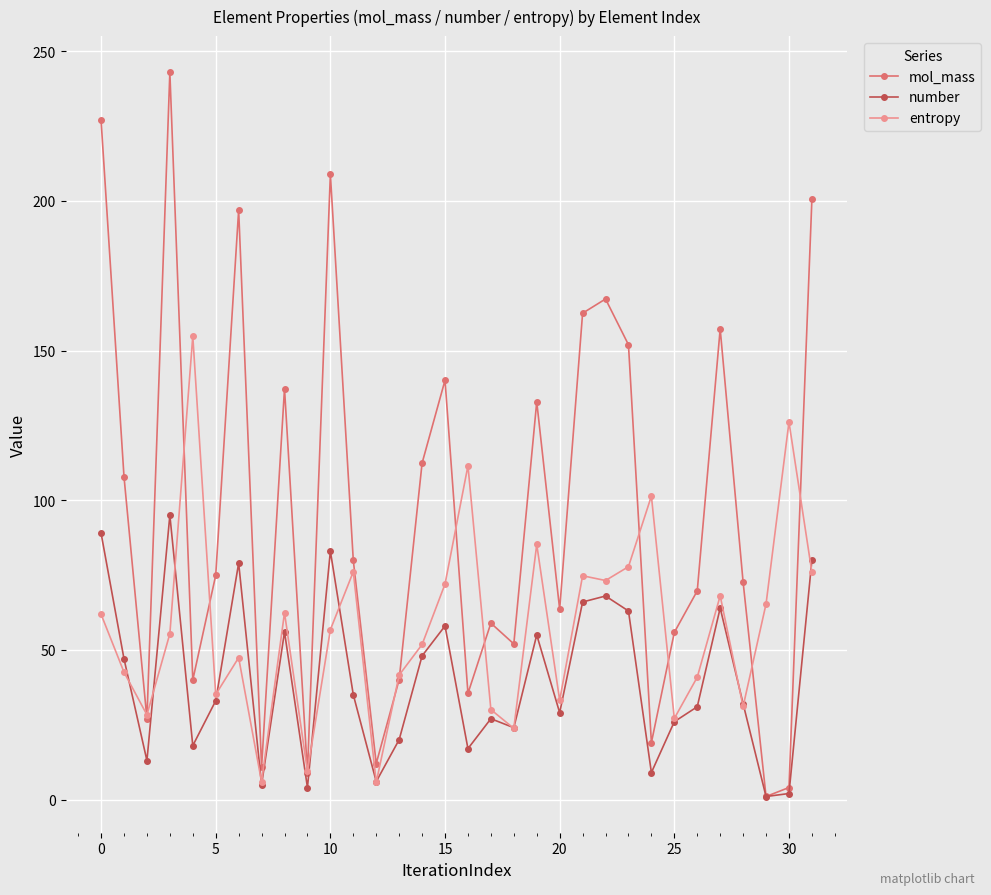

Rank the series by their maximum value, from highest to lowest.

mol_mass, entropy, number